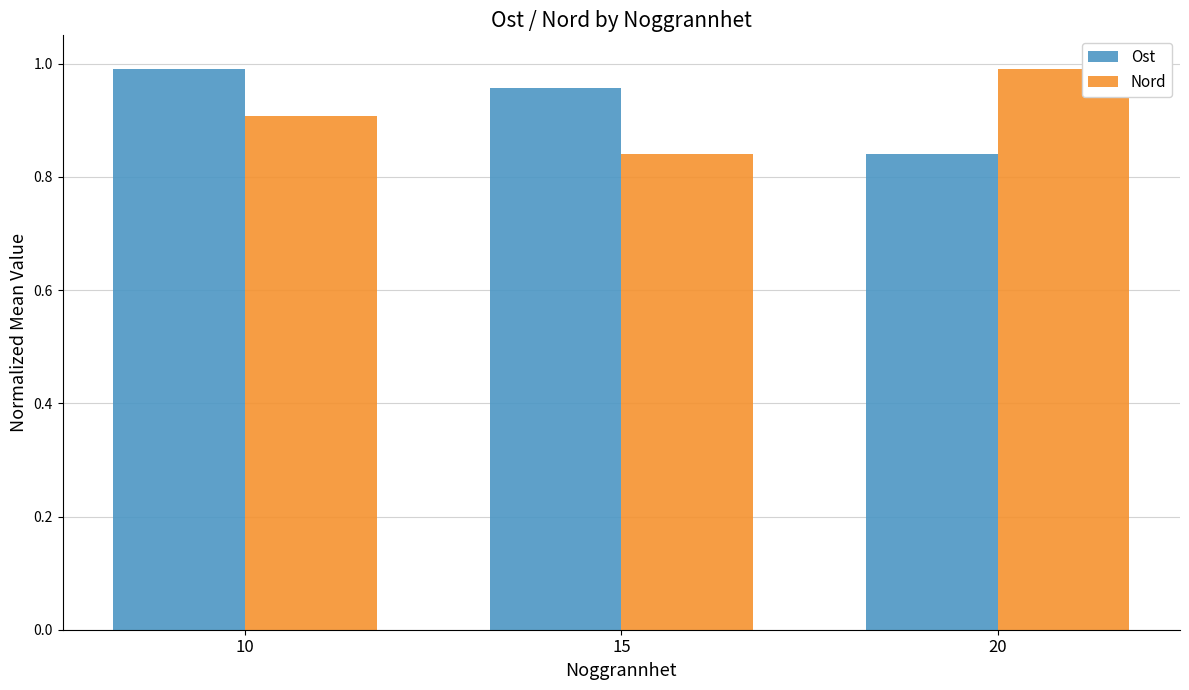

List the labels in order of Ost value, largest first.

10, 15, 20